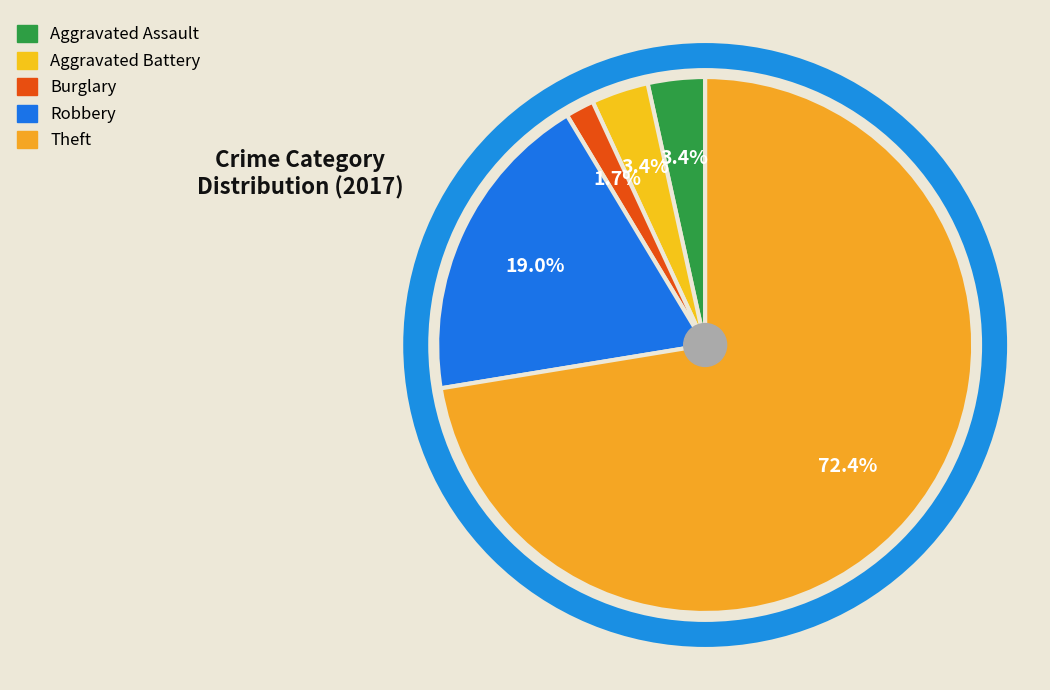

How many segments does this pie chart have?

5